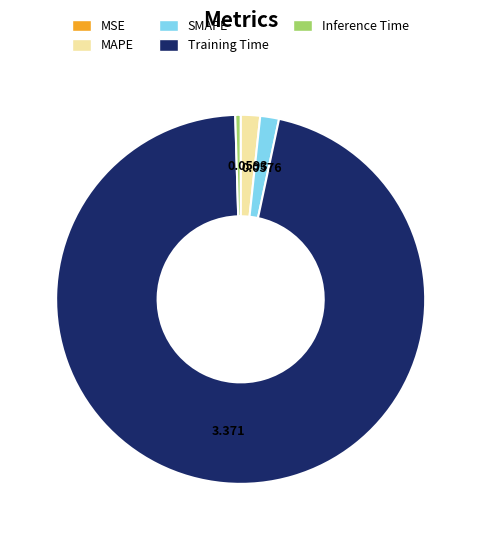

True or false: Inference Time accounts for 0% of the total.

True